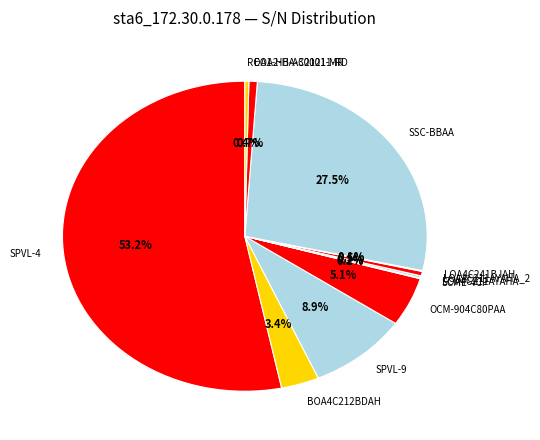

Does BOA4C212BDAH account for over 50% of the chart?

No